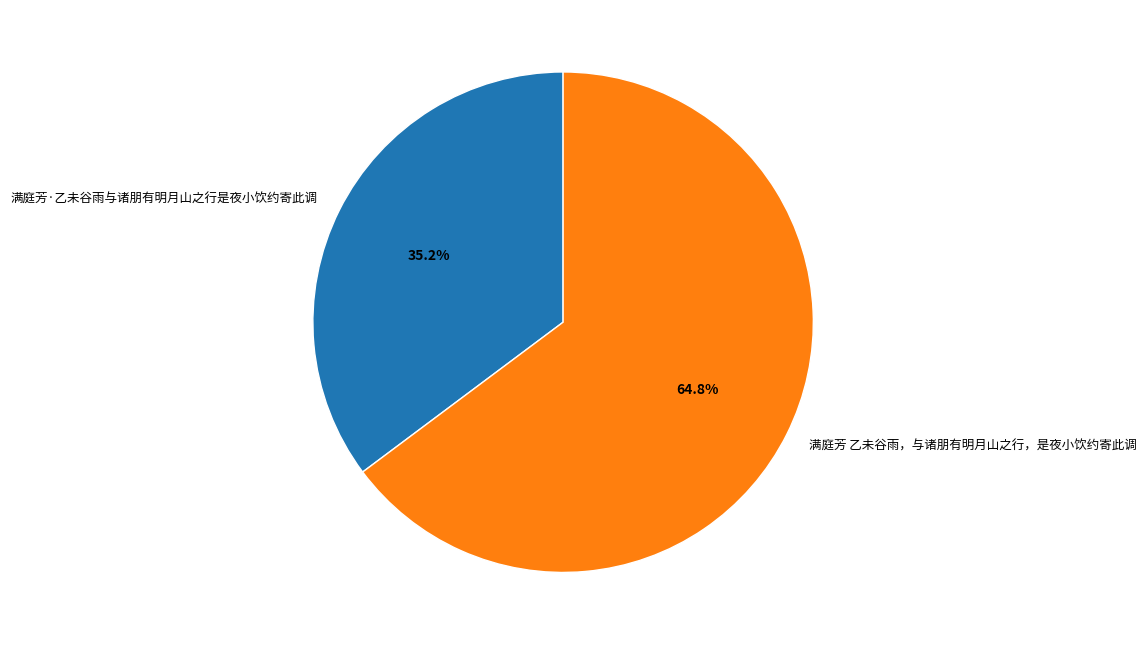

What is the majority slice?

满庭芳 乙未谷雨，与诸朋有明月山之行，是夜小饮约寄此调